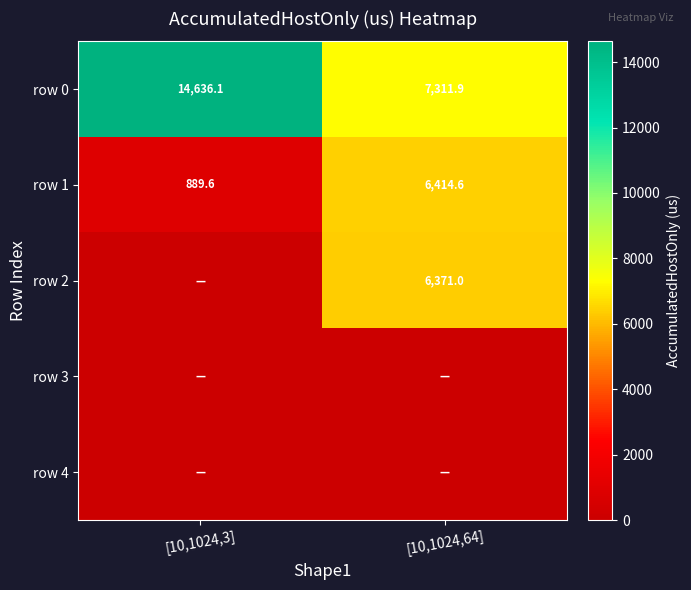

True or false: row 0 has a value of 7311.9 at [10,1024,64].

True